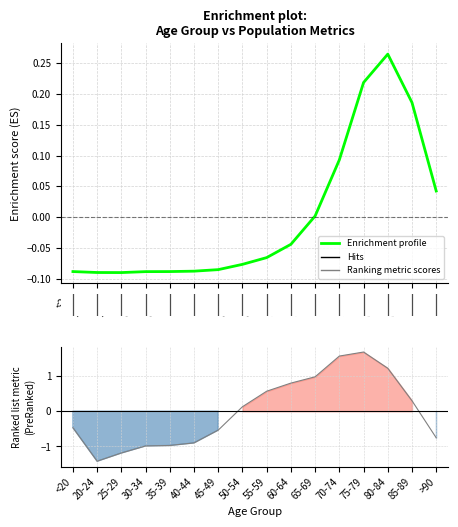

The col_1 series shows -2.0 at 20-24. True or false?

False